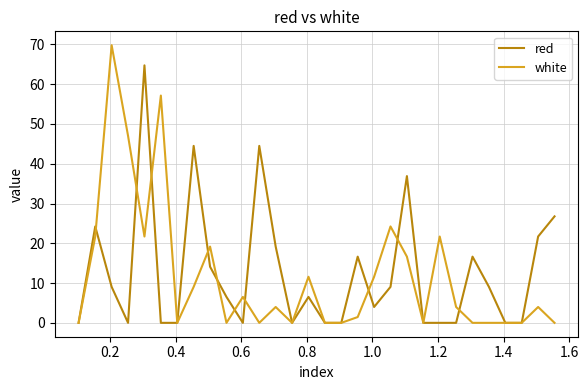

What are all the series names shown in the legend?

red, white